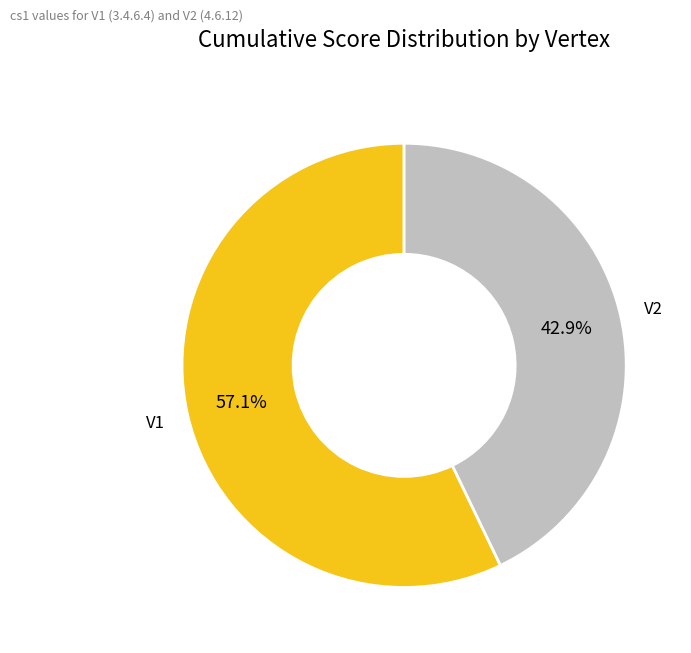

How many segments does this pie chart have?

2